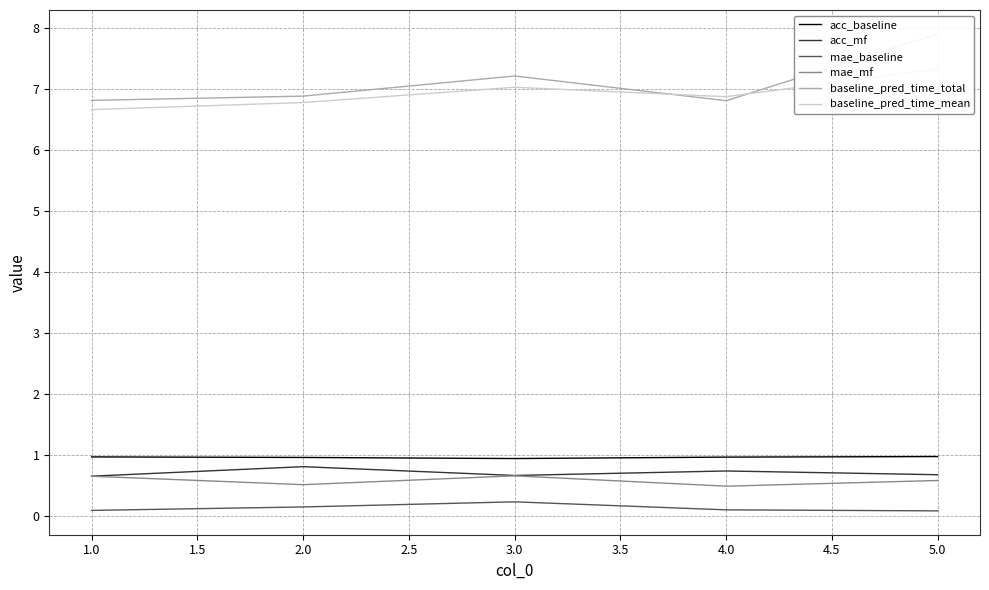

The acc_mf series shows 0.7 at 3.0. True or false?

True